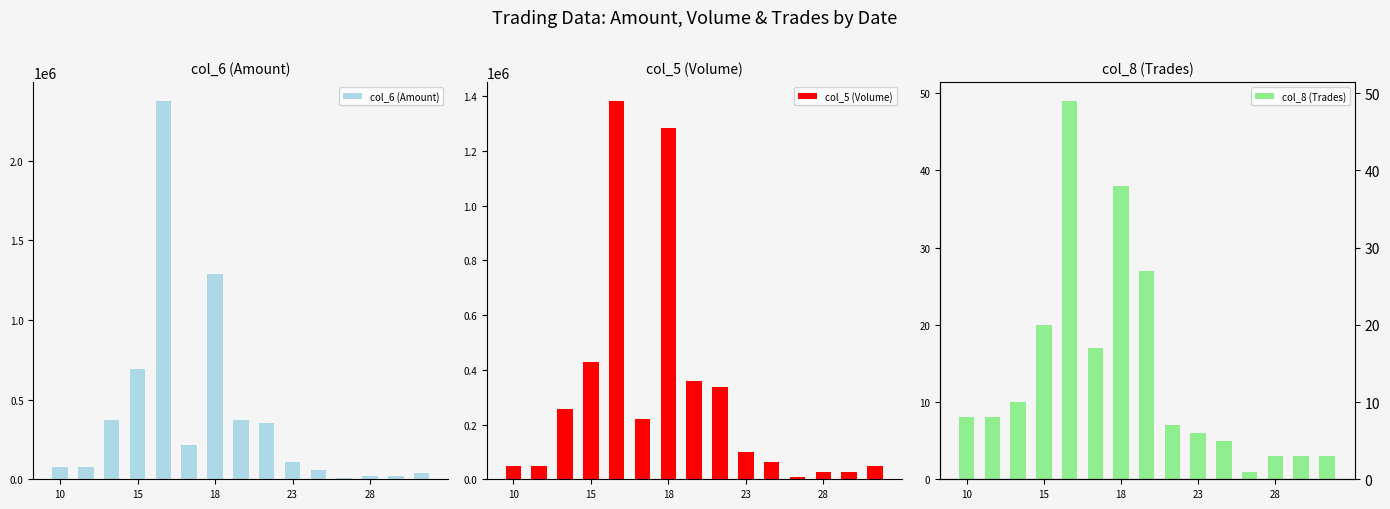

Are the bars horizontal?

No